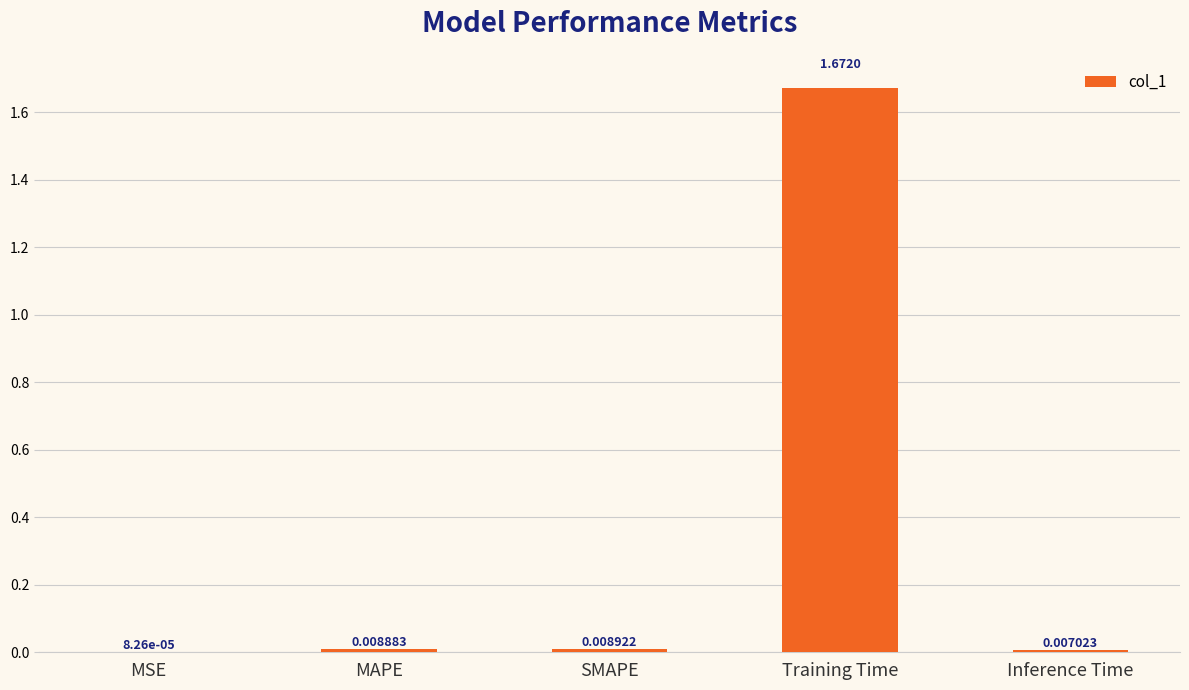

Where is the data nearest to the value 0?

MSE